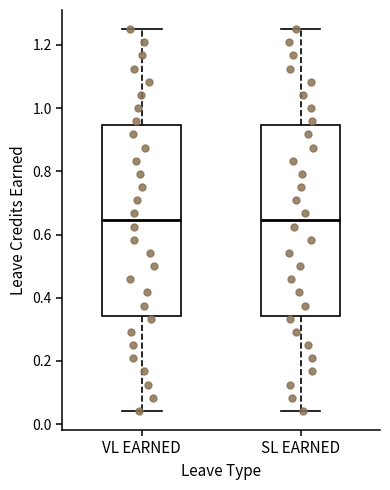

Reading left to right, read every box against the y-axis: the position of its median line, the range the box covers, and the ends of its whiskers. The values are not printed on the chart, so give them approximately, as read against the axis.

VL EARNED: median 0.64, box 0.34 to 0.94, whiskers 0.04 to 1.26
SL EARNED: median 0.64, box 0.34 to 0.94, whiskers 0.04 to 1.26